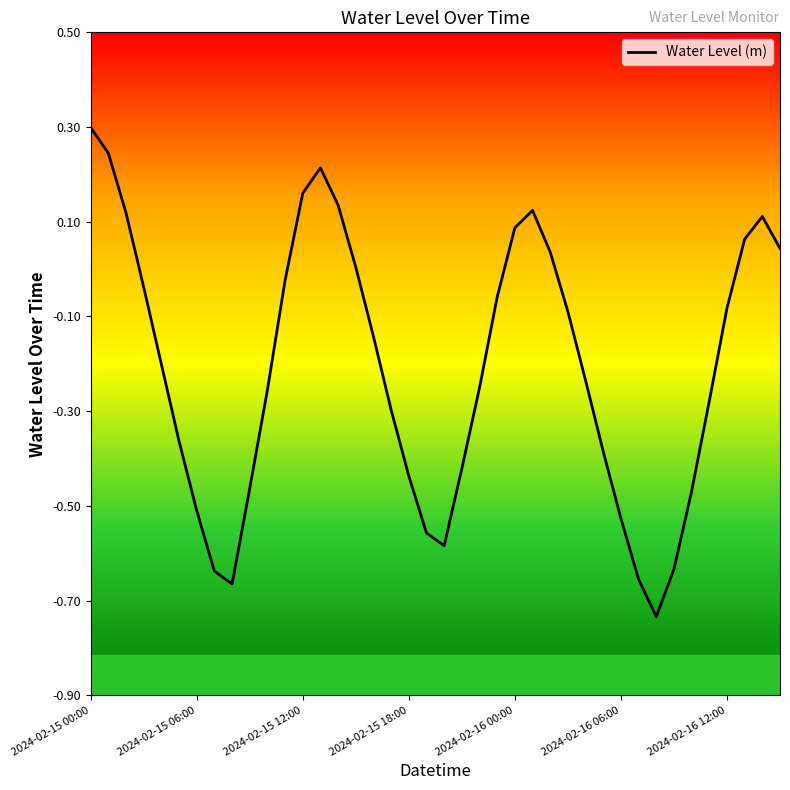

What is the difference between the maximum and minimum values?

1.0